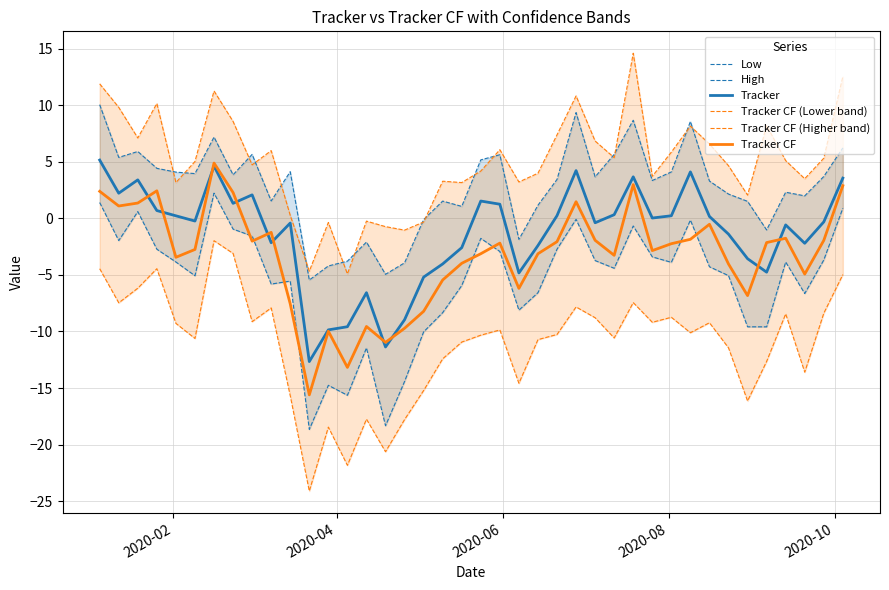

What is the highest value of the Tracker CF series?

4.9